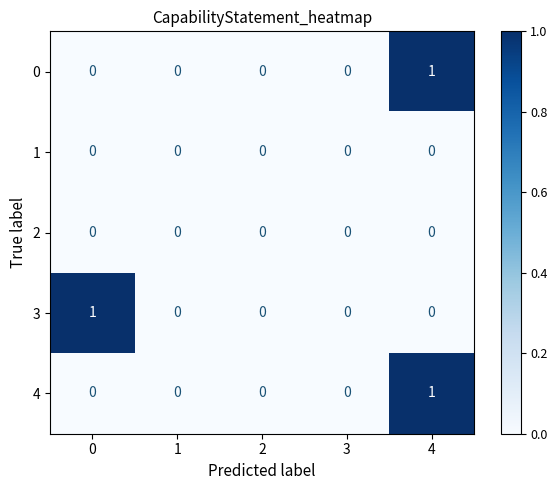

Is the value of 4 at 4 greater than the value of 1 at 4?

Yes